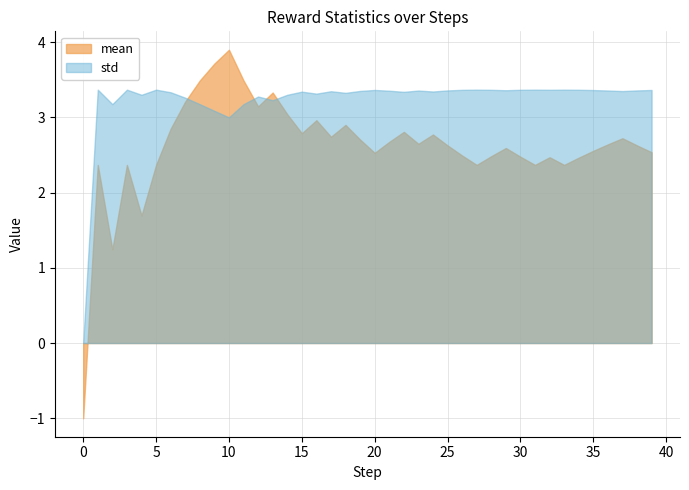

What is the sum of all std values?

129.2